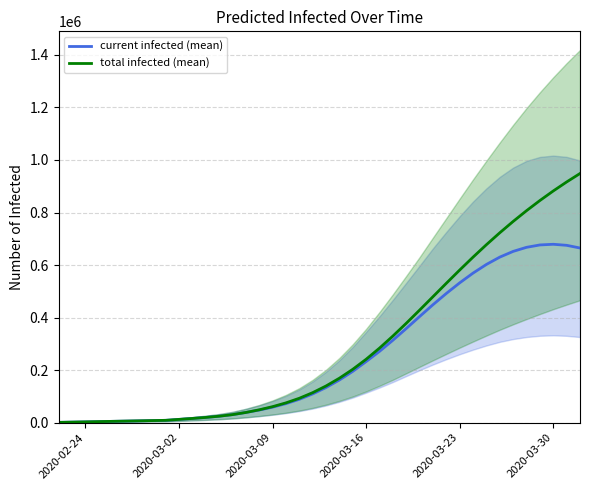

Is it true that current infected (mean) equals 1148 at 2020-03-02?

False